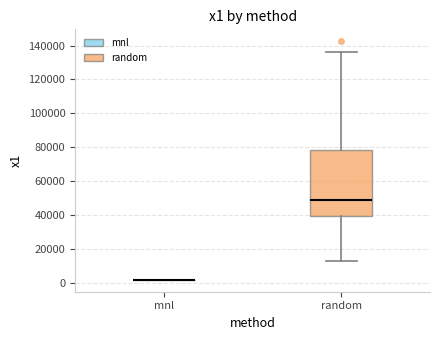

Reading left to right, transcribe this box plot: for each box, give where its median line is, the range the box spans, and where its two whiskers end, as read against the y-axis. The values are not printed on the chart, so give them approximately, as read against the axis.

mnl: box collapsed to a line at 2000, whiskers 2000 to 2000
random: median 48000, box 40000 to 78000, whiskers 14000 to 136000